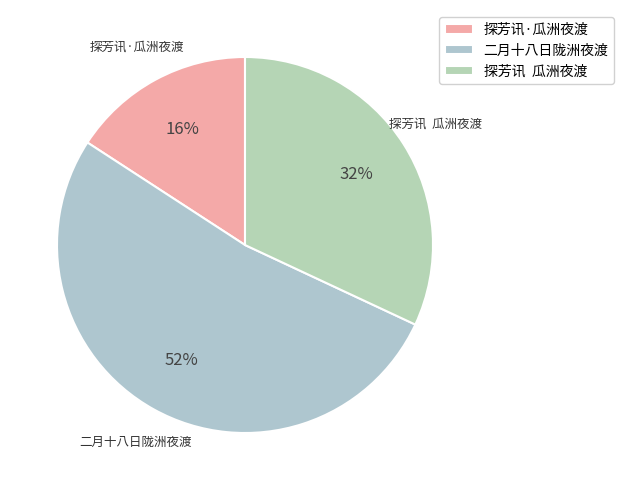

Does any single category account for the majority?

Yes